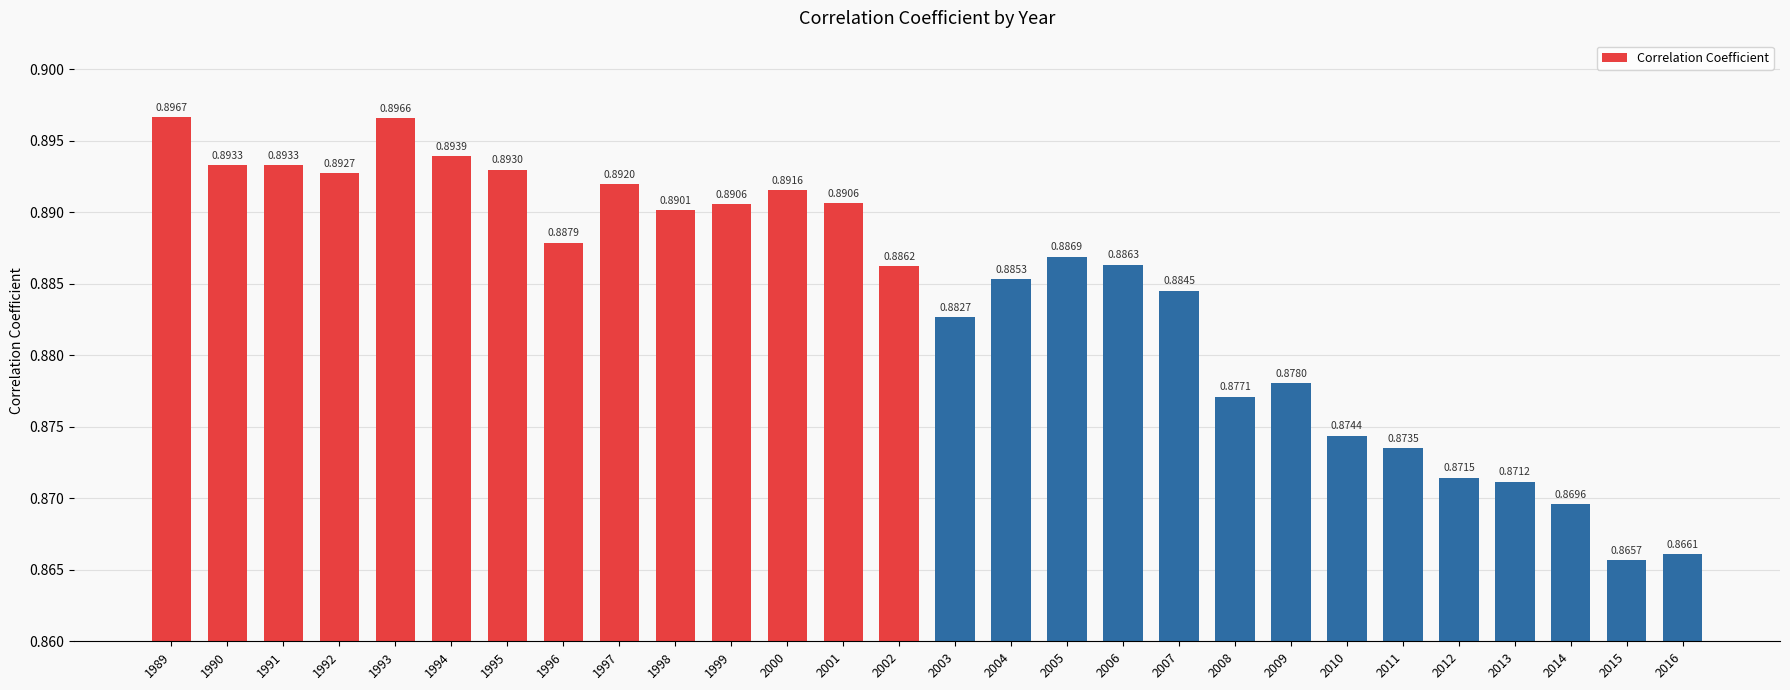

Are the bars grouped side by side (vs. stacked)?

No